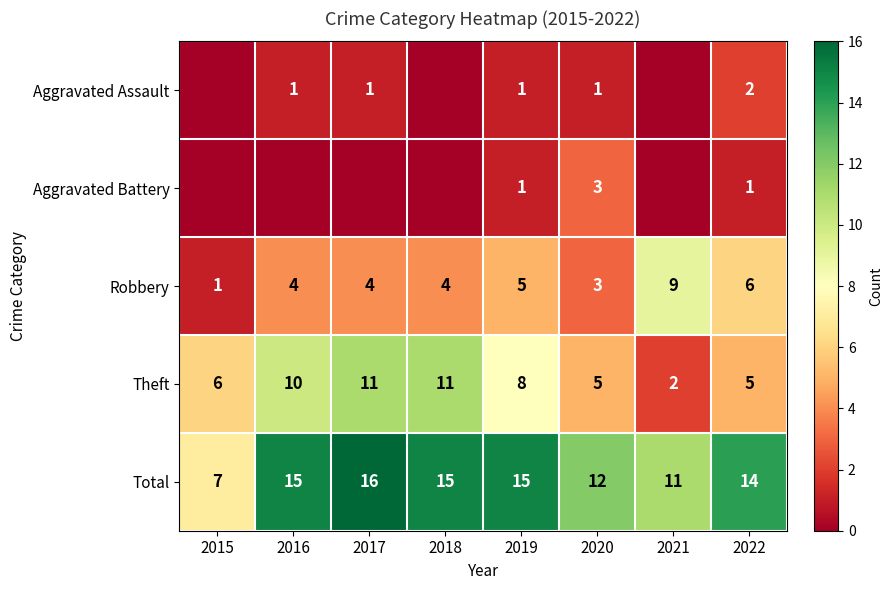

The Aggravated Assault series shows 2 at 2022. True or false?

True